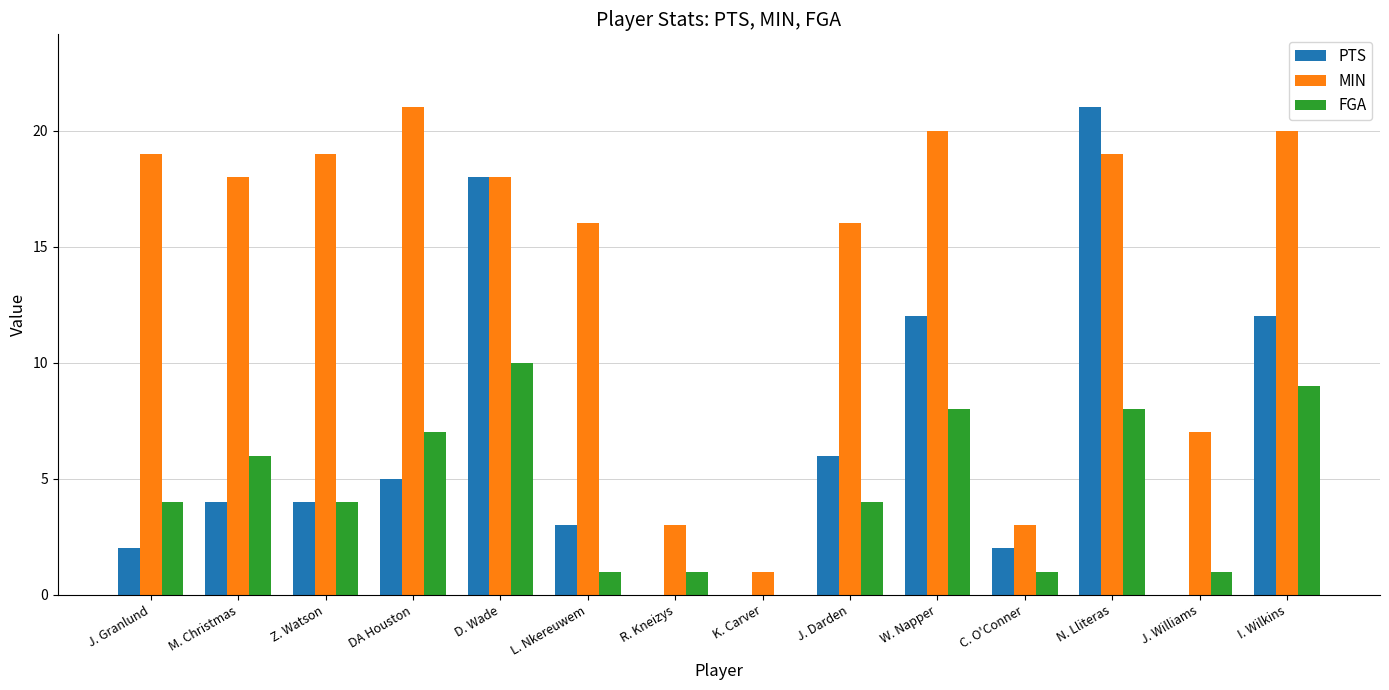

True or false: MIN has a value of 16 at L. Nkereuwem.

True